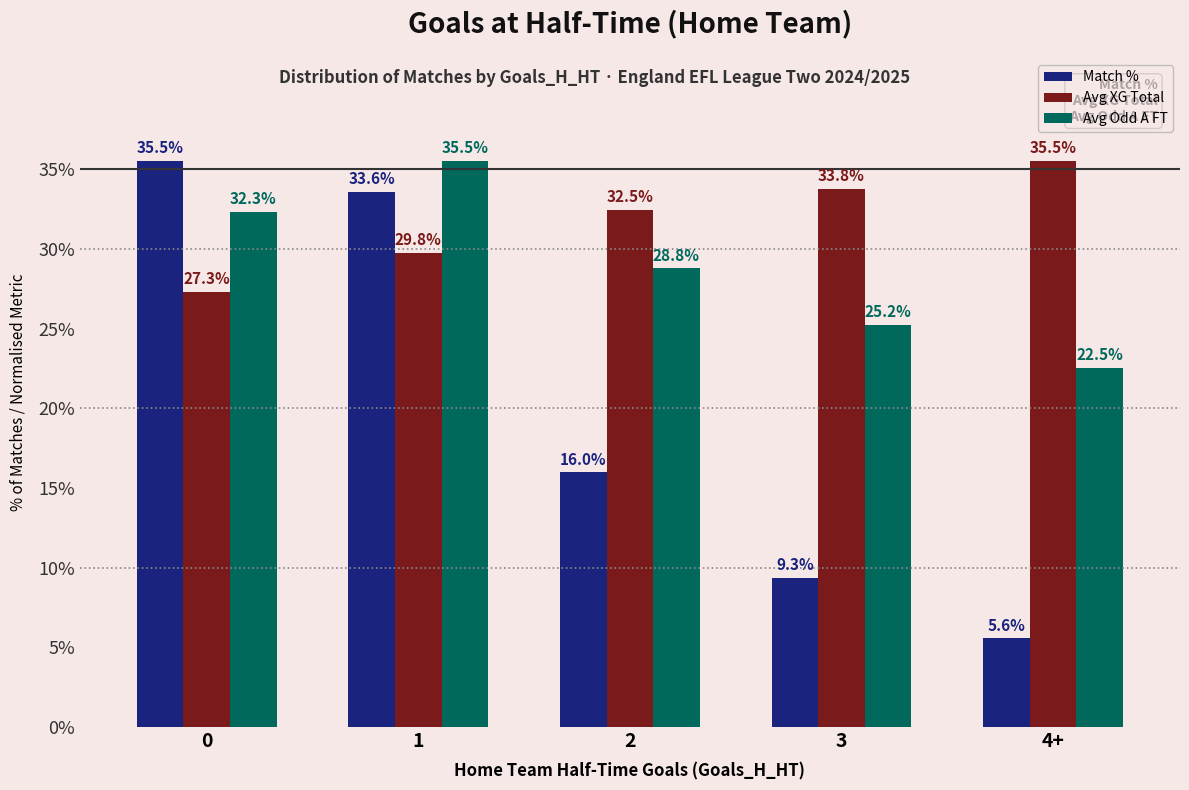

The Avg Odd A FT series shows 39.7 at 2. True or false?

False